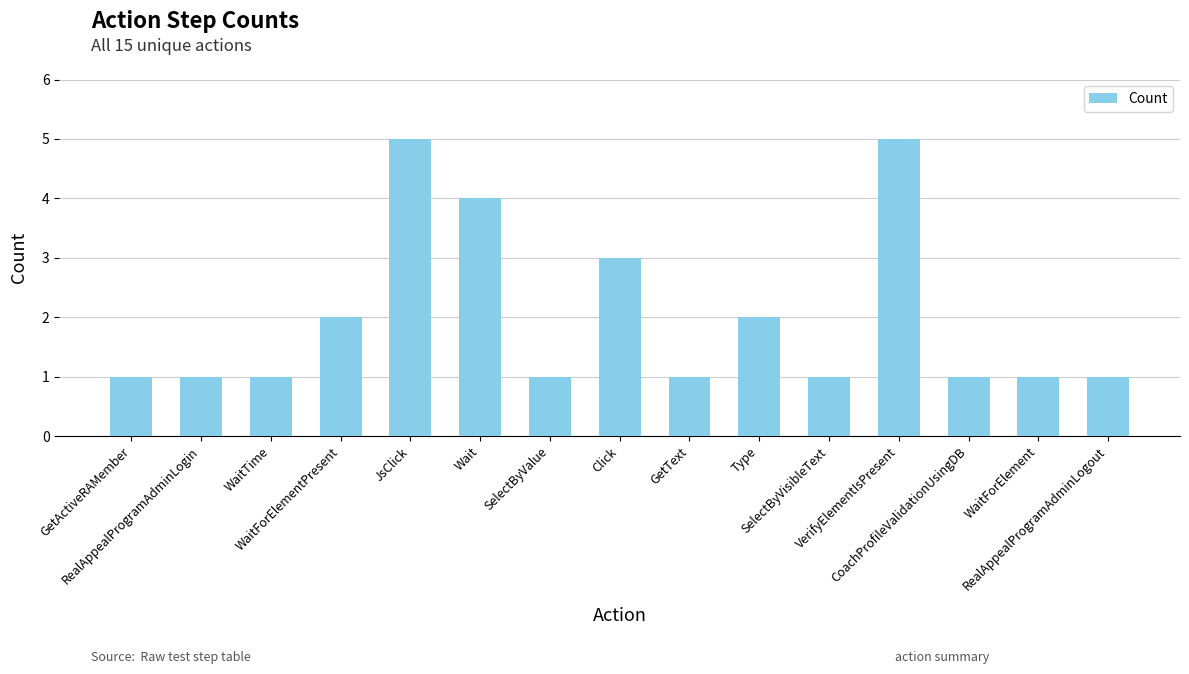

True or false: the data shows 7 at VerifyElementIsPresent.

False